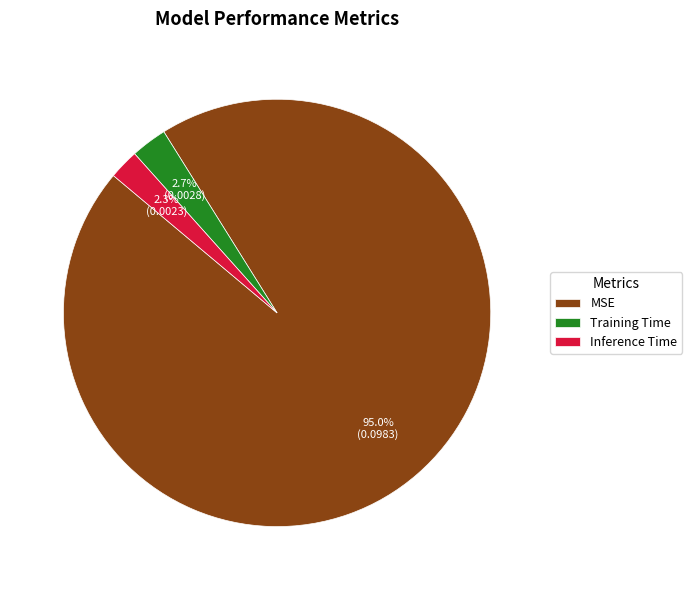

How much of the chart is everything except Training Time?

97.3%